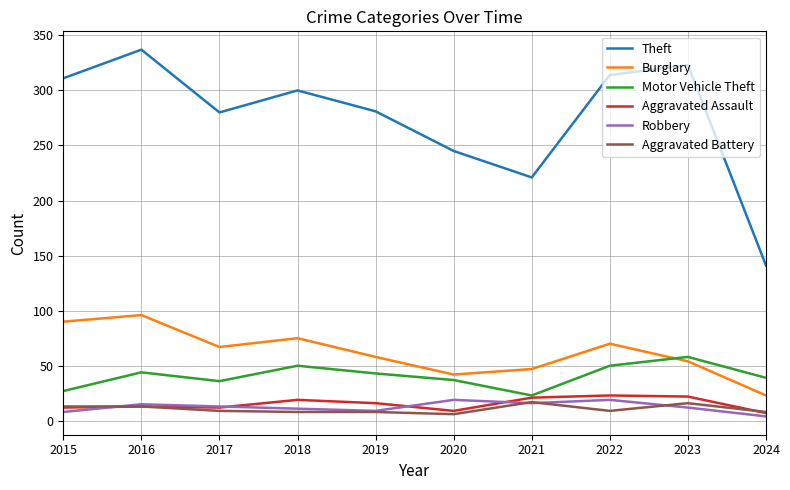

Does the chart have visible grid lines?

Yes